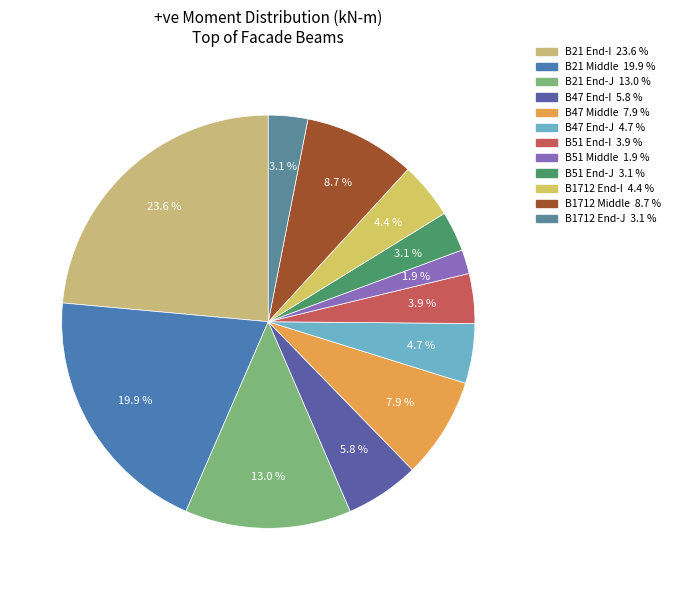

What is the largest slice in the pie chart?

B21 End-I